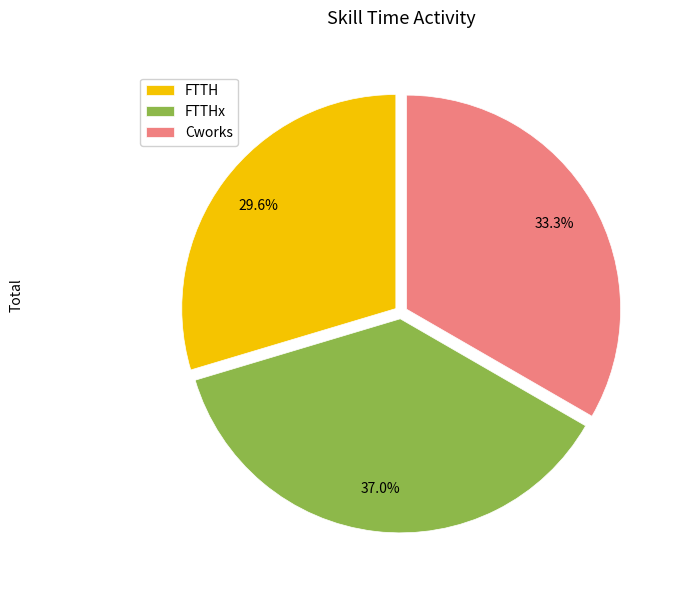

Between FTTHx and Cworks, which is larger?

FTTHx